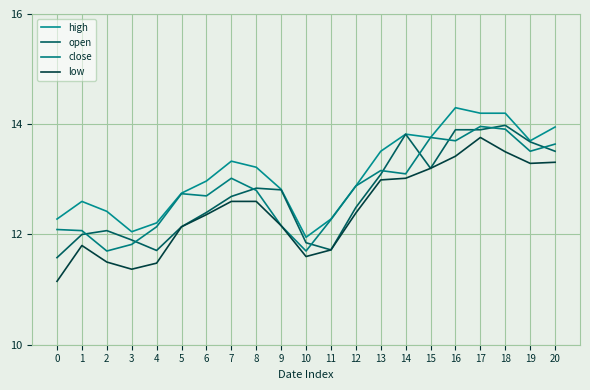

What is the average value of the low series?

12.4